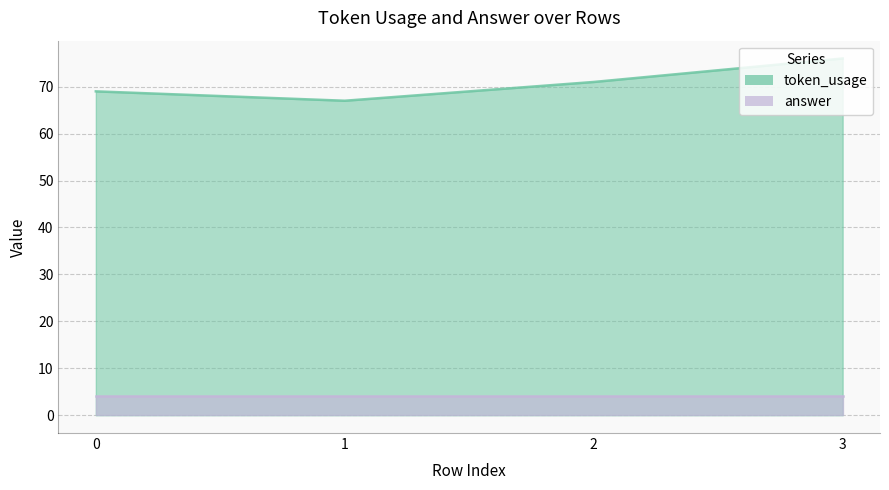

At which label does the data first exceed 71?

3